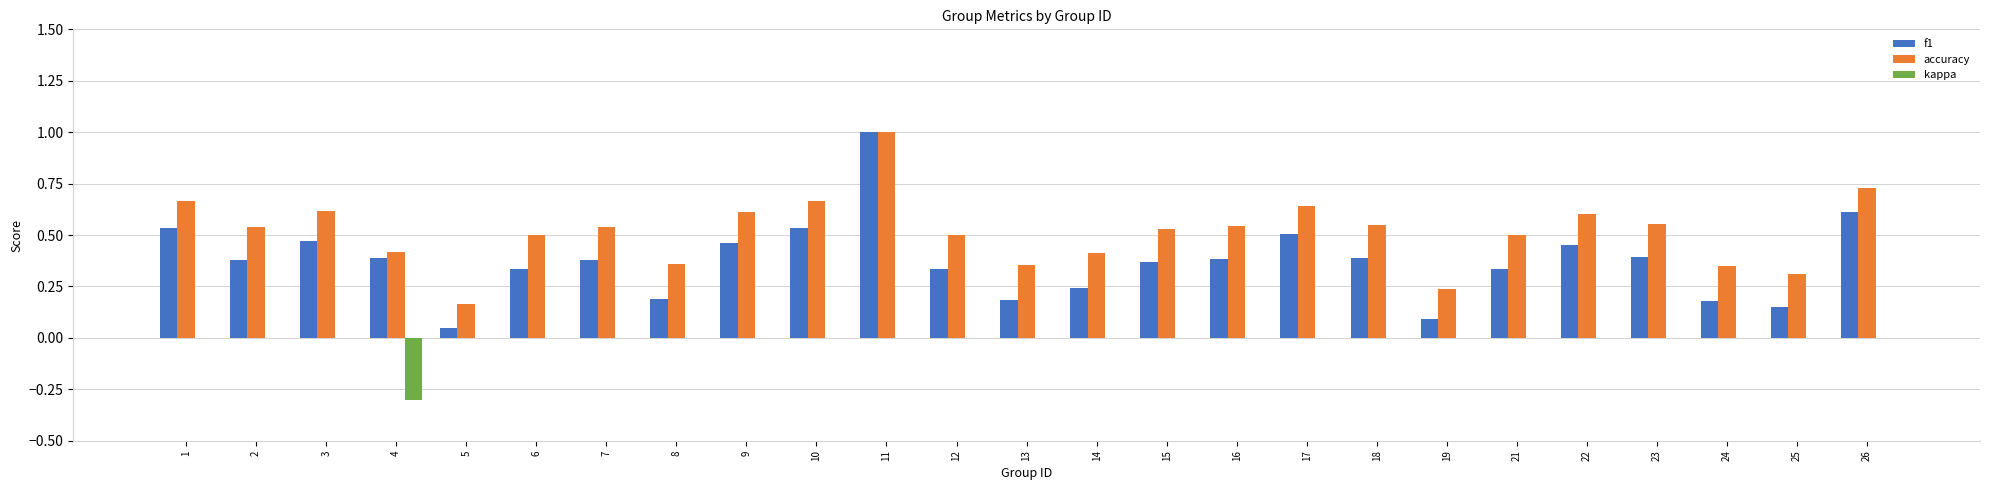

The value of kappa at 2 is -0.2. True or false?

False